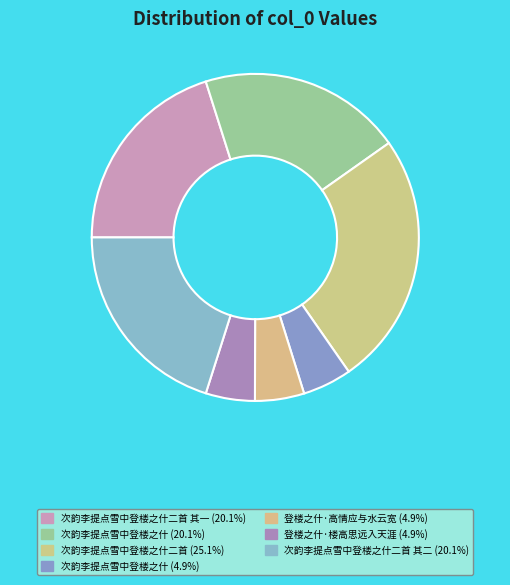

How many segments does this pie chart have?

7